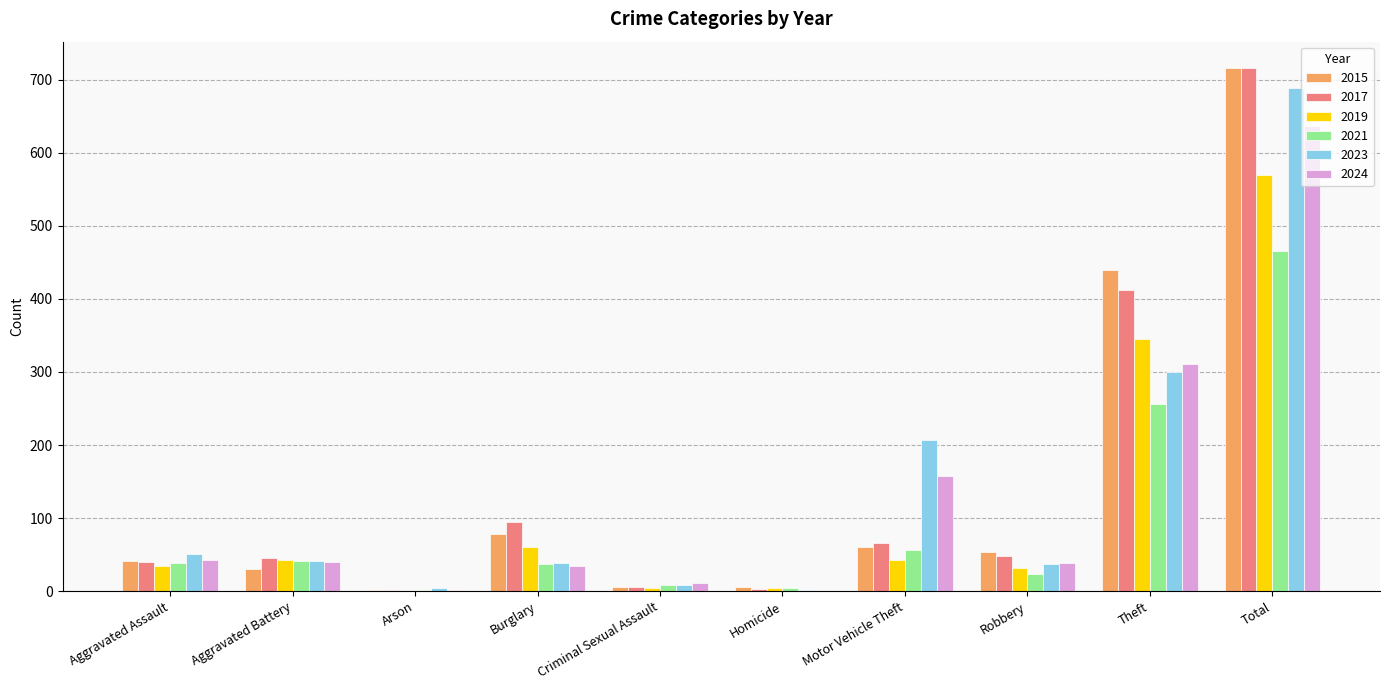

How many data points does each series have?

10